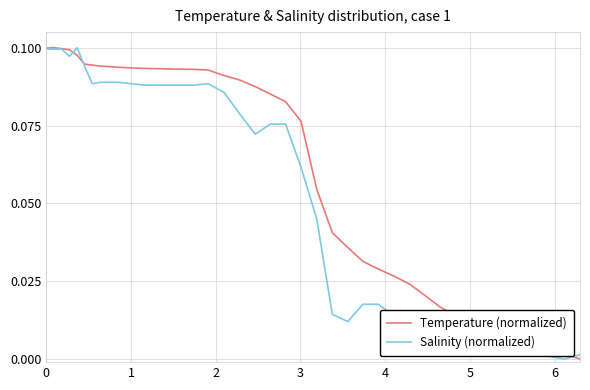

Rank the series by their average value, from highest to lowest.

Temperature (normalized), Salinity (normalized)